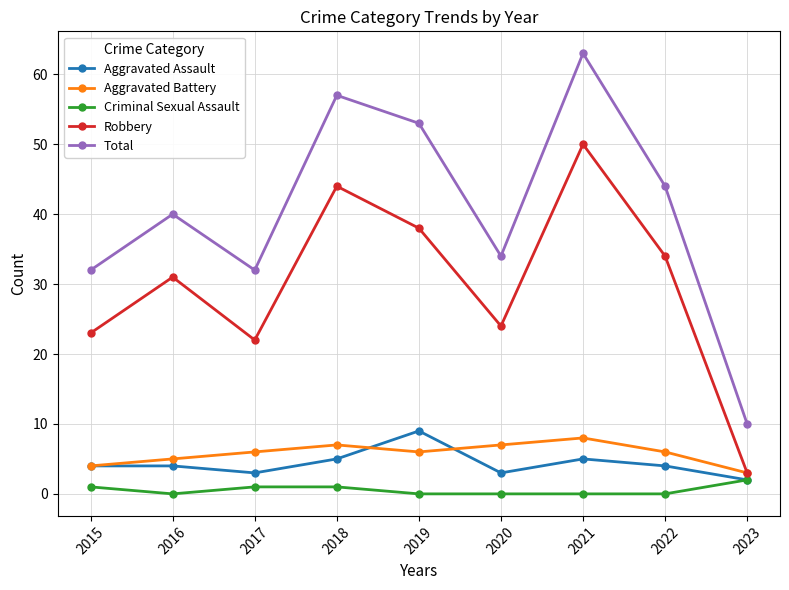

Which series has the largest total across all categories?

Total